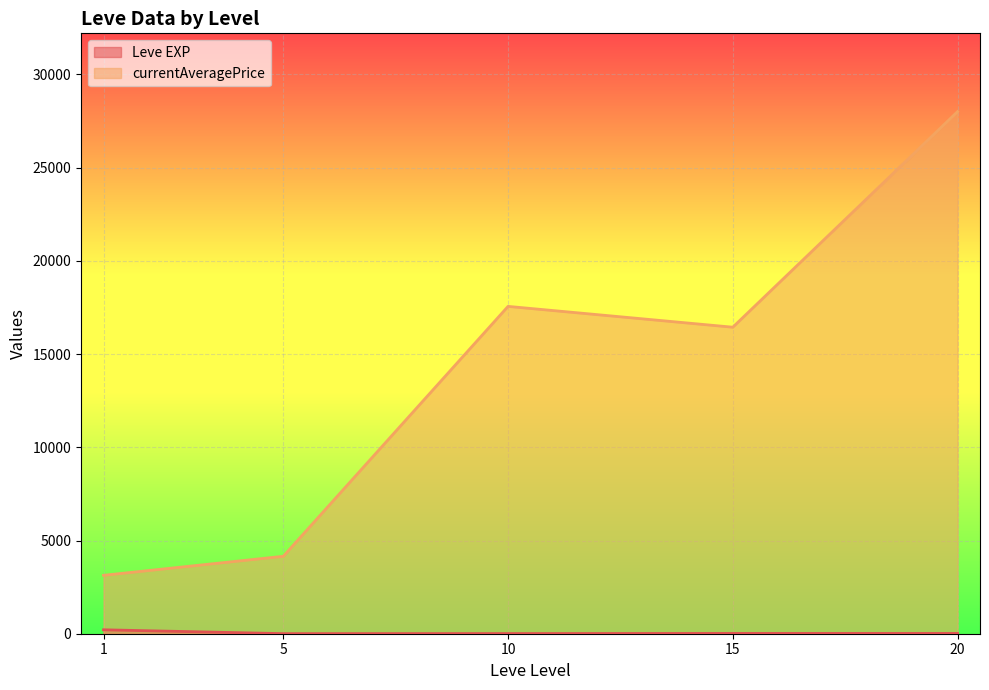

Is the value of currentAveragePrice at 5 greater than the value of Leve EXP at 20?

Yes